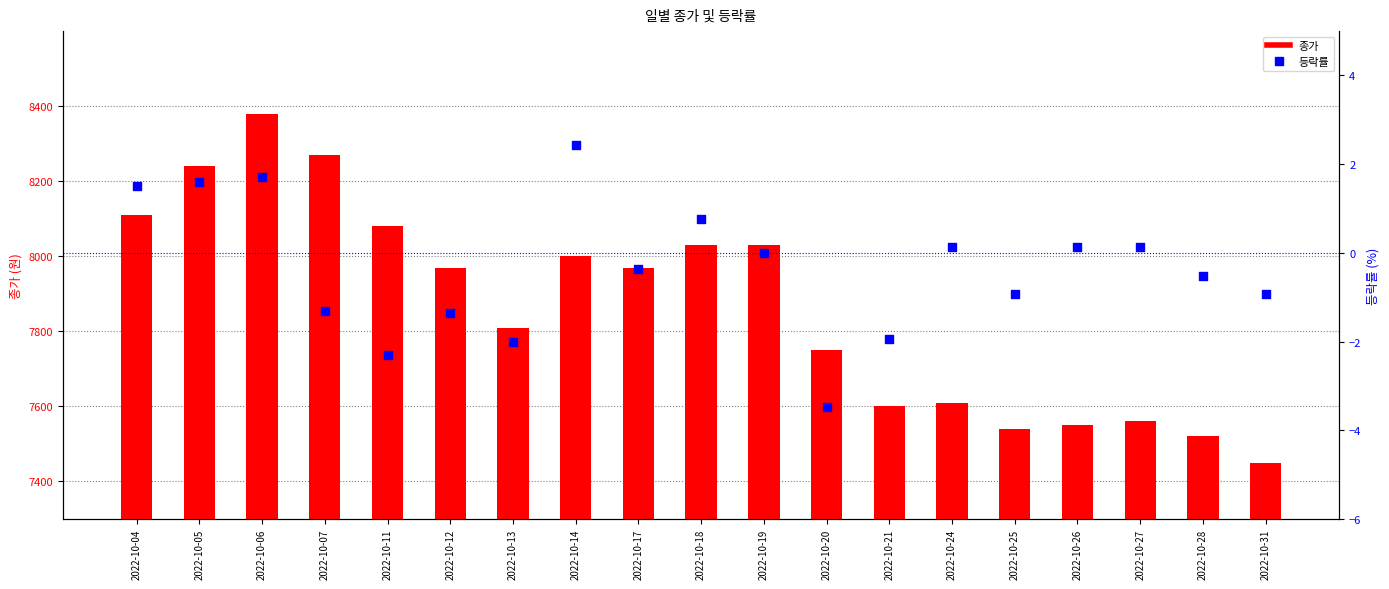

What are all the series names shown in the legend?

종가, 등락률